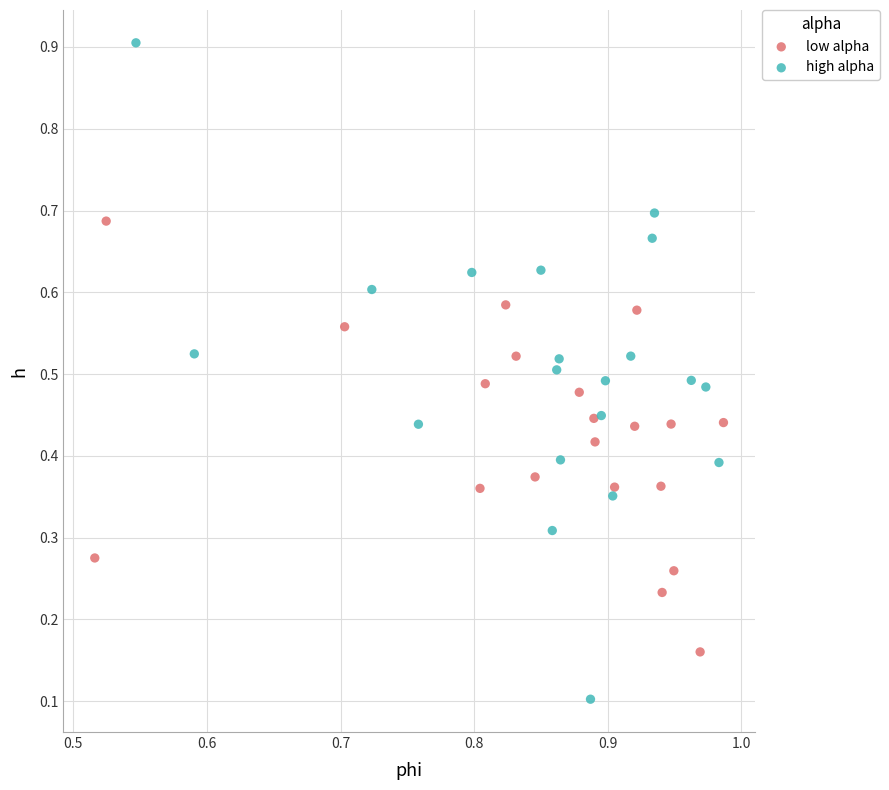

What are all the series names shown in the legend?

low alpha, high alpha